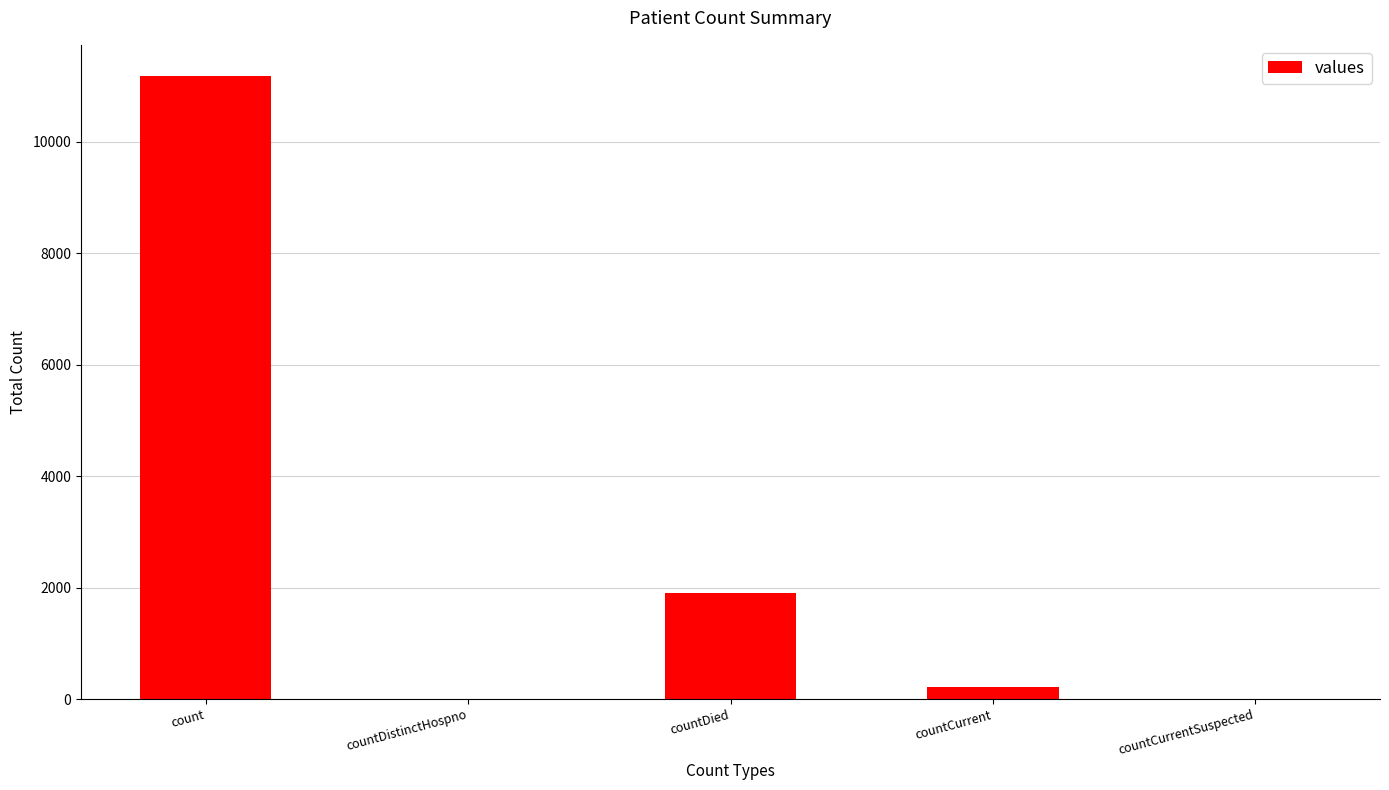

What is the maximum value shown in the chart?

11177